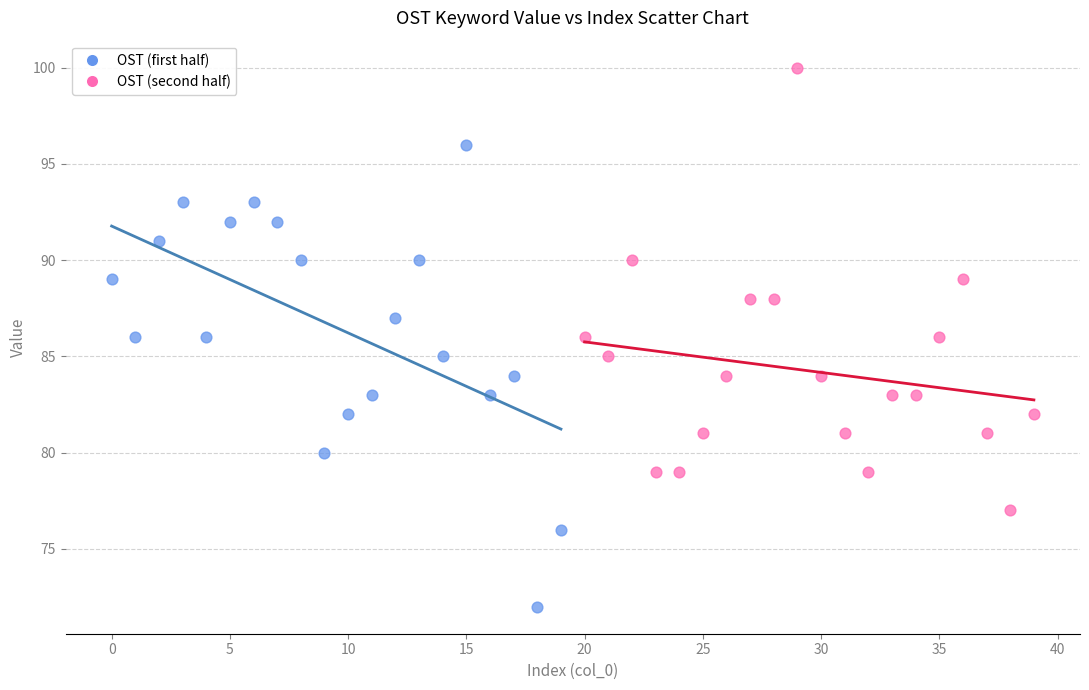

Which series reaches the maximum Y coordinate?

OST (second half)